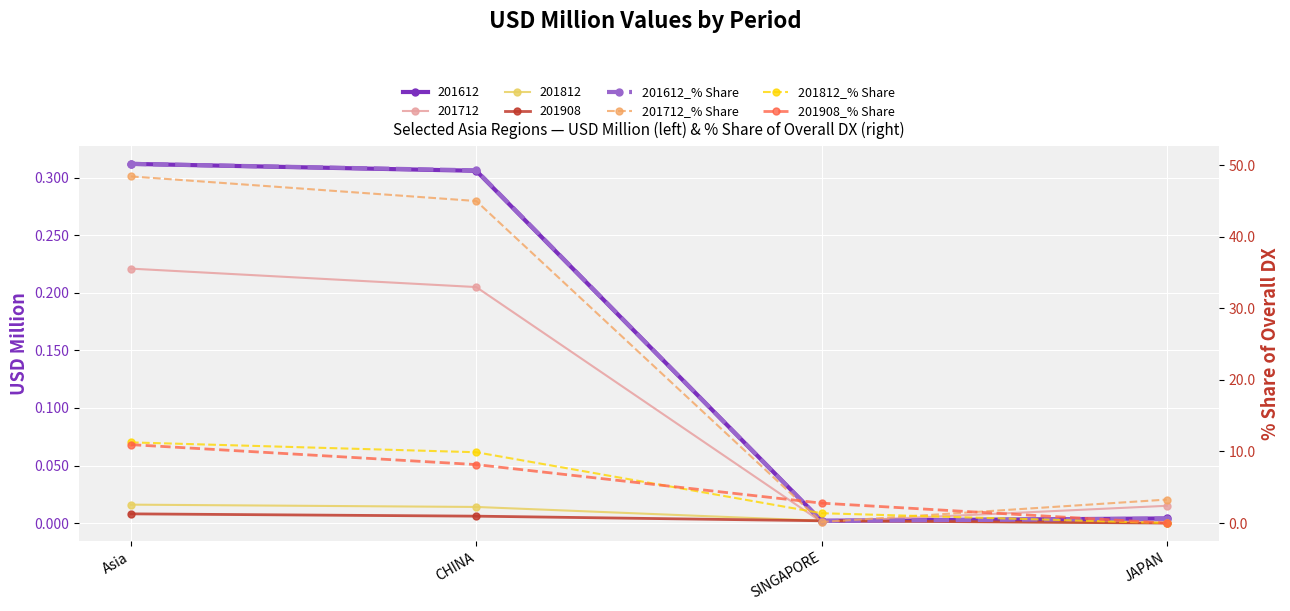

What is the lowest value of the 201612_% Share series?

0.3